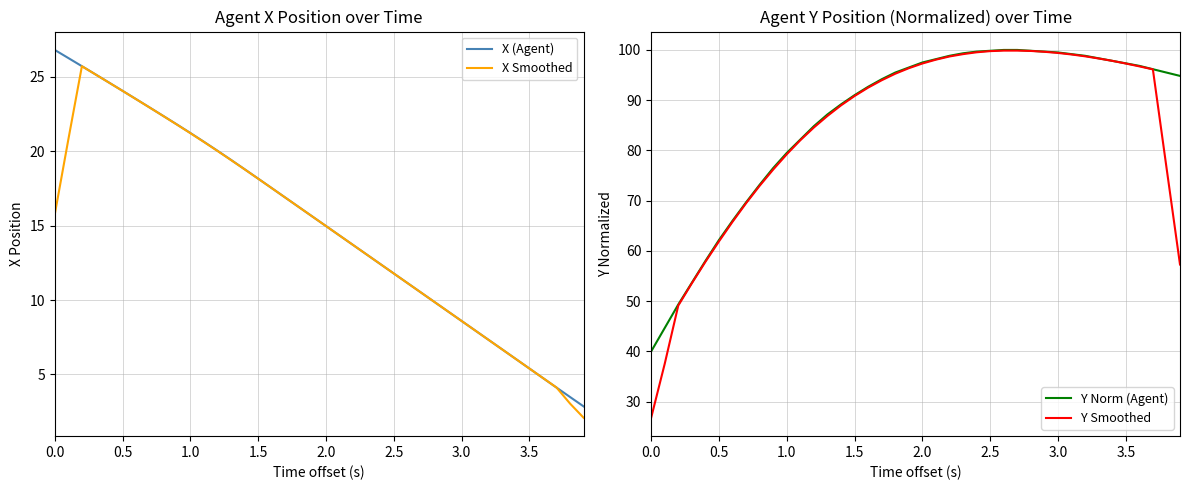

How many values in the X Smoothed series are below 15?

20